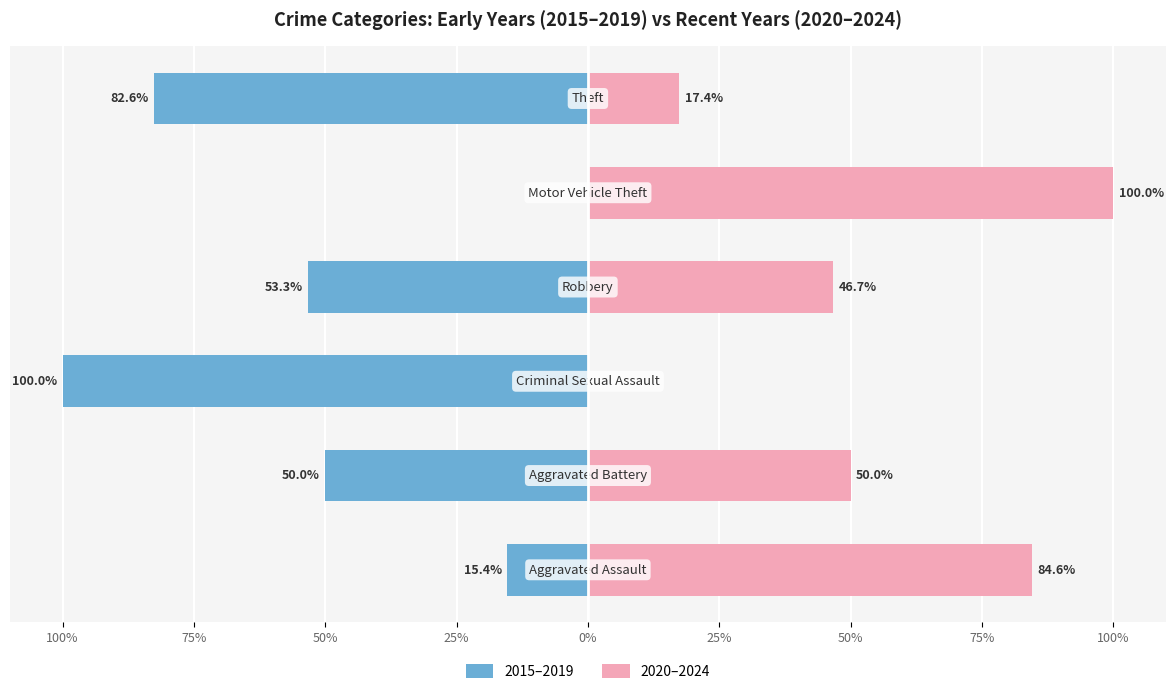

What is the label of the 6th bar from the right?

100%